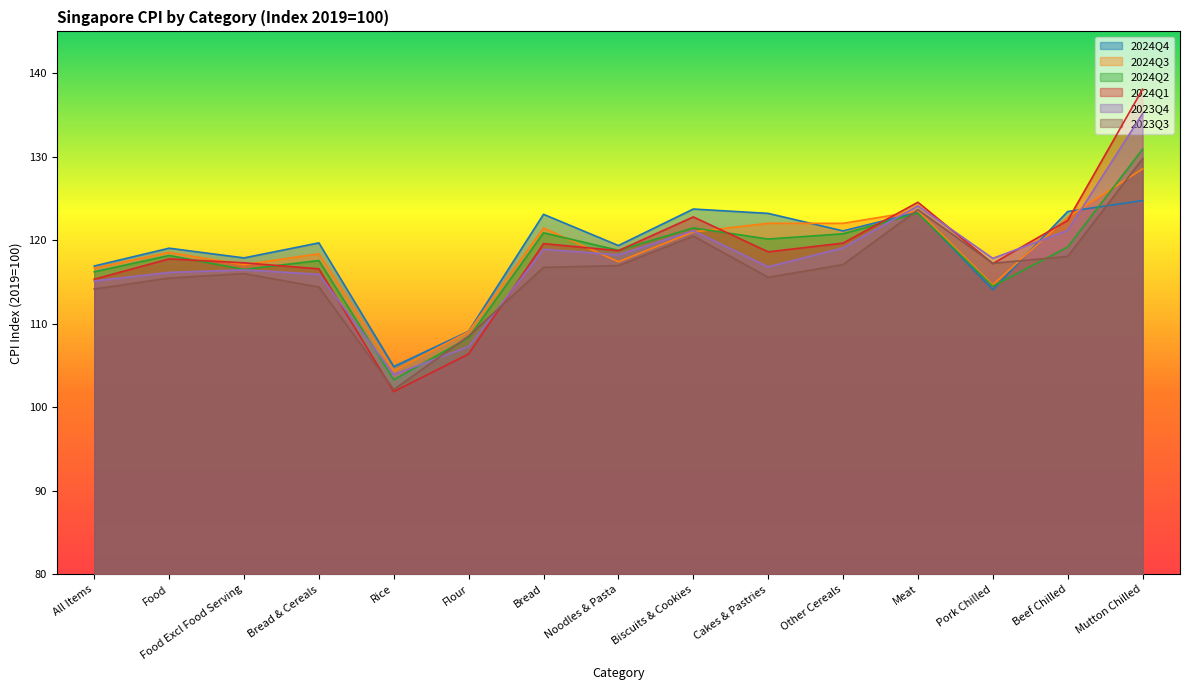

Is the value of 2024Q2 at Other Cereals greater than the value of 2024Q3 at Food Excl Food Serving?

Yes